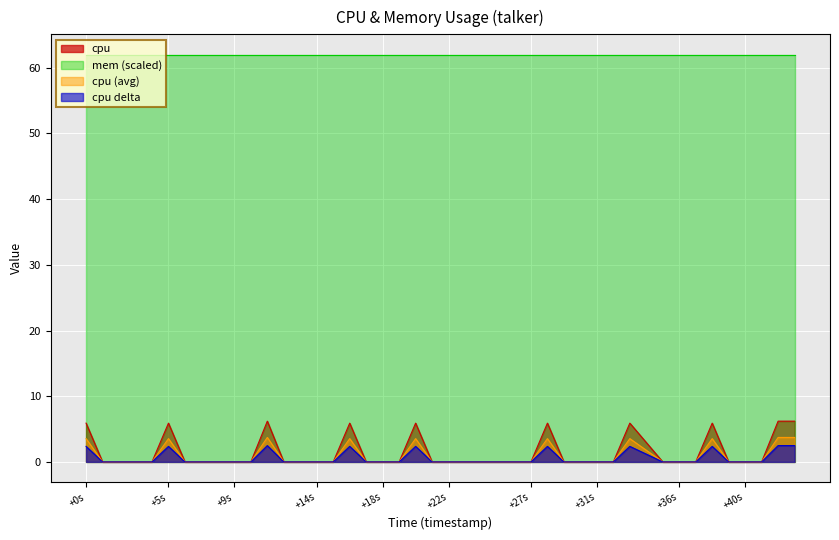

True or false: mem (scaled) and cpu delta intersect in this chart.

False